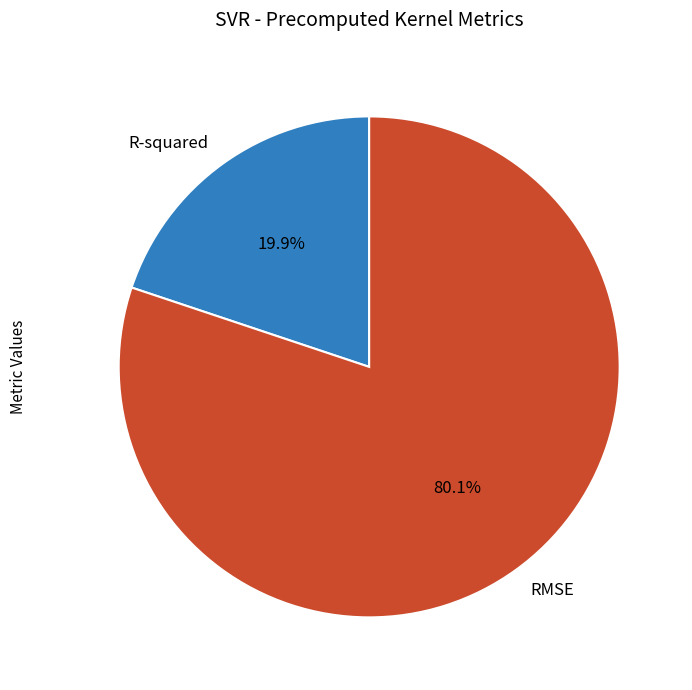

To the nearest percent, what percentage of the pie is RMSE?

80%